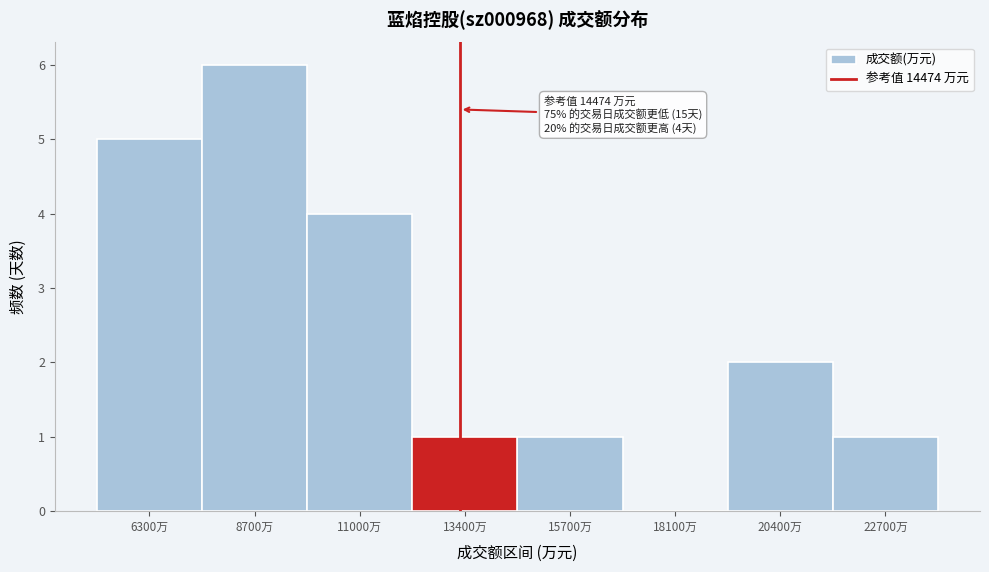

Reading left to right, extract all data points from this chart.

6300万=5	8700万=6	11000万=4	13400万=1	15700万=1	18100万=0	20400万=2	22700万=1